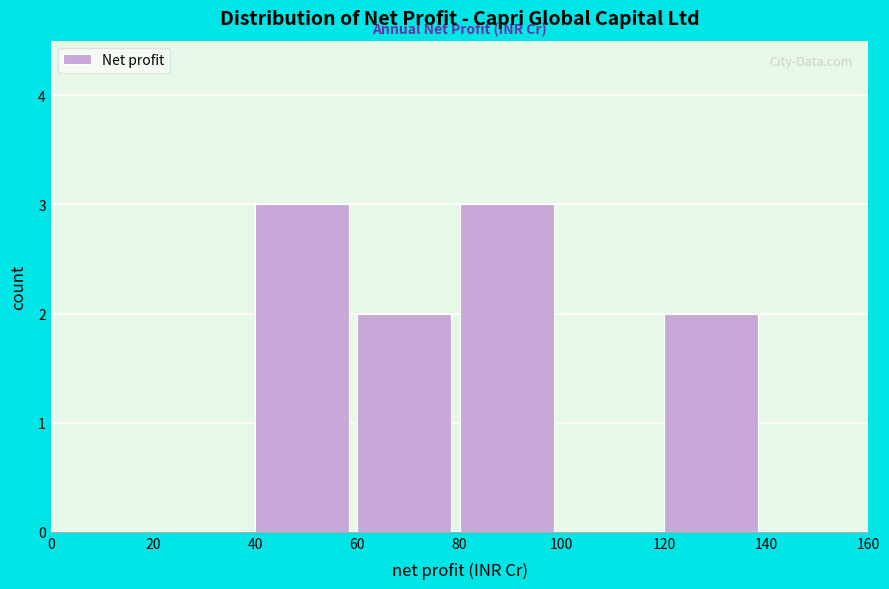

Reading left to right, transcribe this chart: for each bar, give the range it covers on the x-axis and its height. The values are not printed on the chart, so give them approximately, as read against the axis.

0 to 20: 0
20 to 40: 0
40 to 60: 3
60 to 80: 2
80 to 100: 3
100 to 120: 0
120 to 140: 2
140 to 160: 0